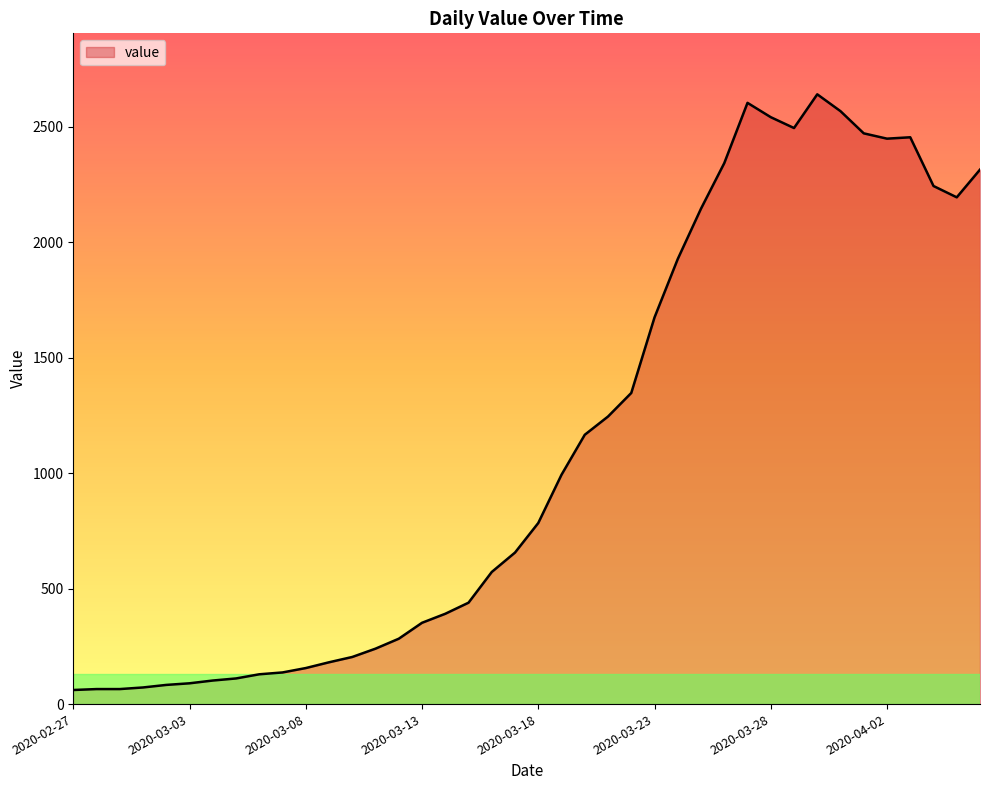

True or false: the data has more than 1 interior local peaks.

True